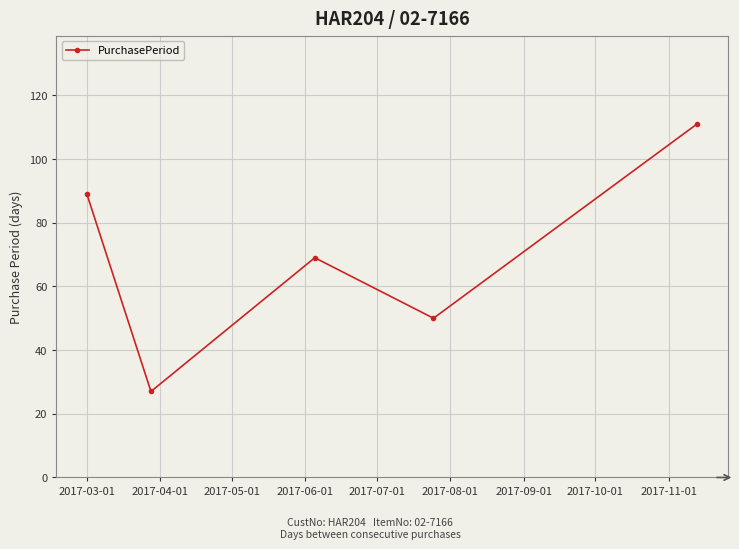

What is the value of the 4th point from the left?

50